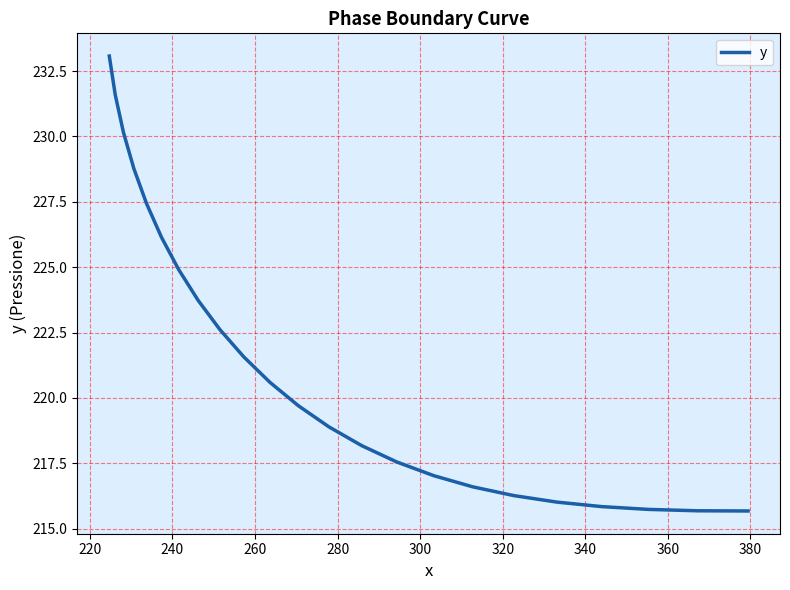

What is the difference between the maximum and minimum values?

17.4